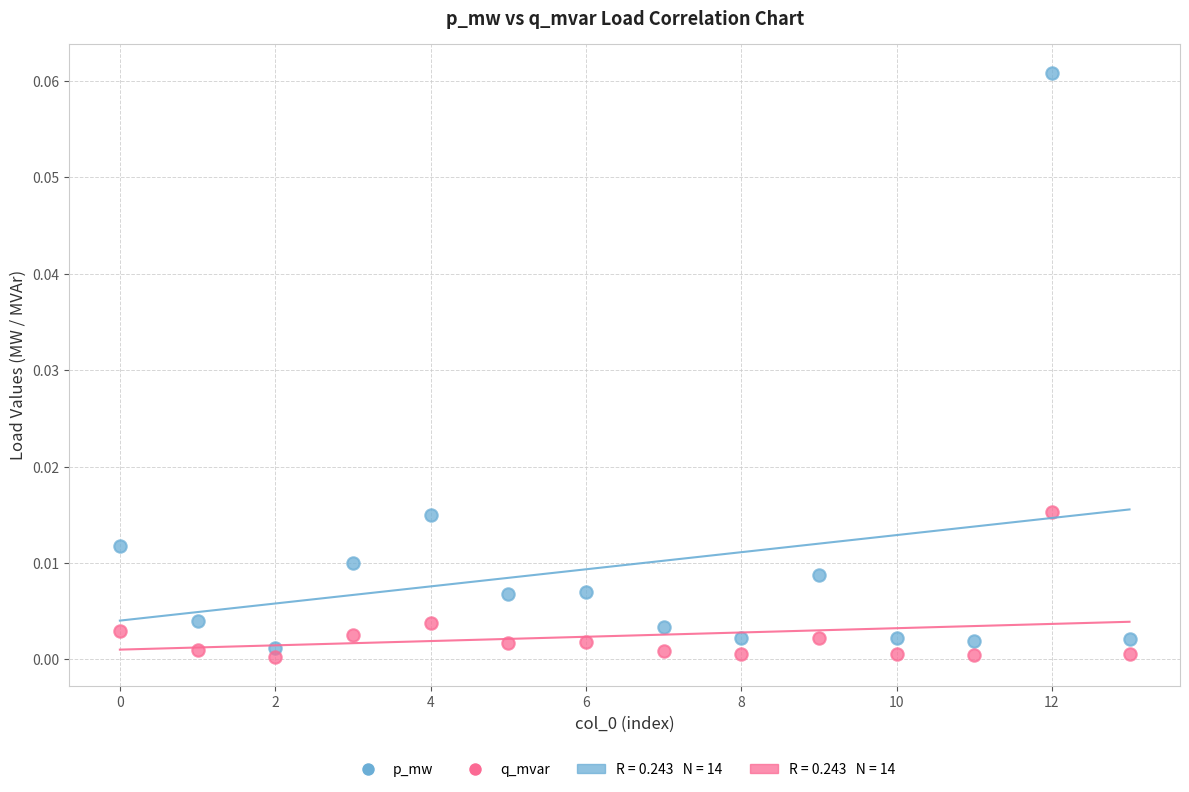

Which series has the widest spread of Y values?

p_mw